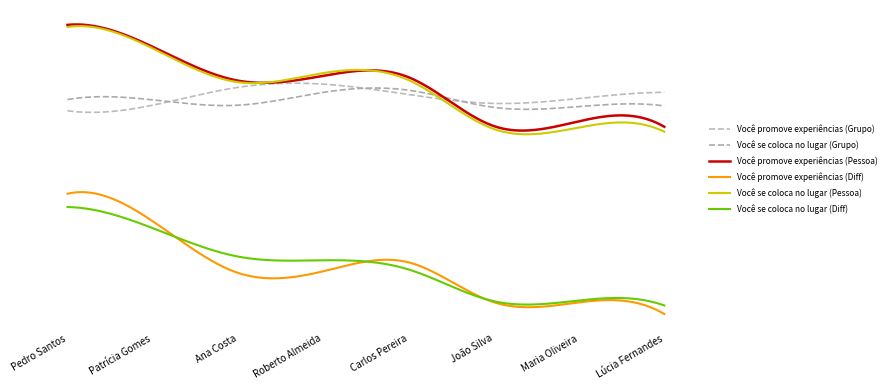

What is the difference between the maximum and minimum values in the Você se coloca no lugar (Pessoa) series?

1.5